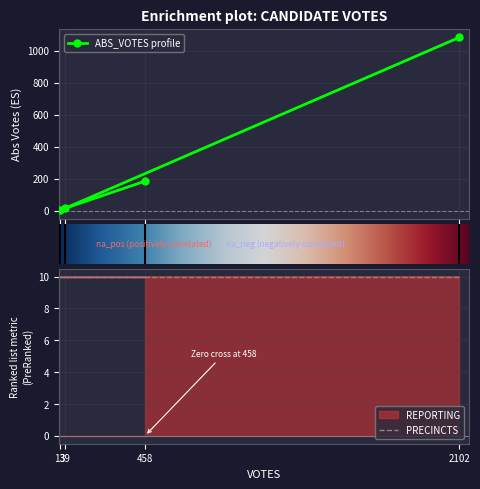

Is the value of REPORTING at 39 greater than the value of PRECINCTS at 39?

No